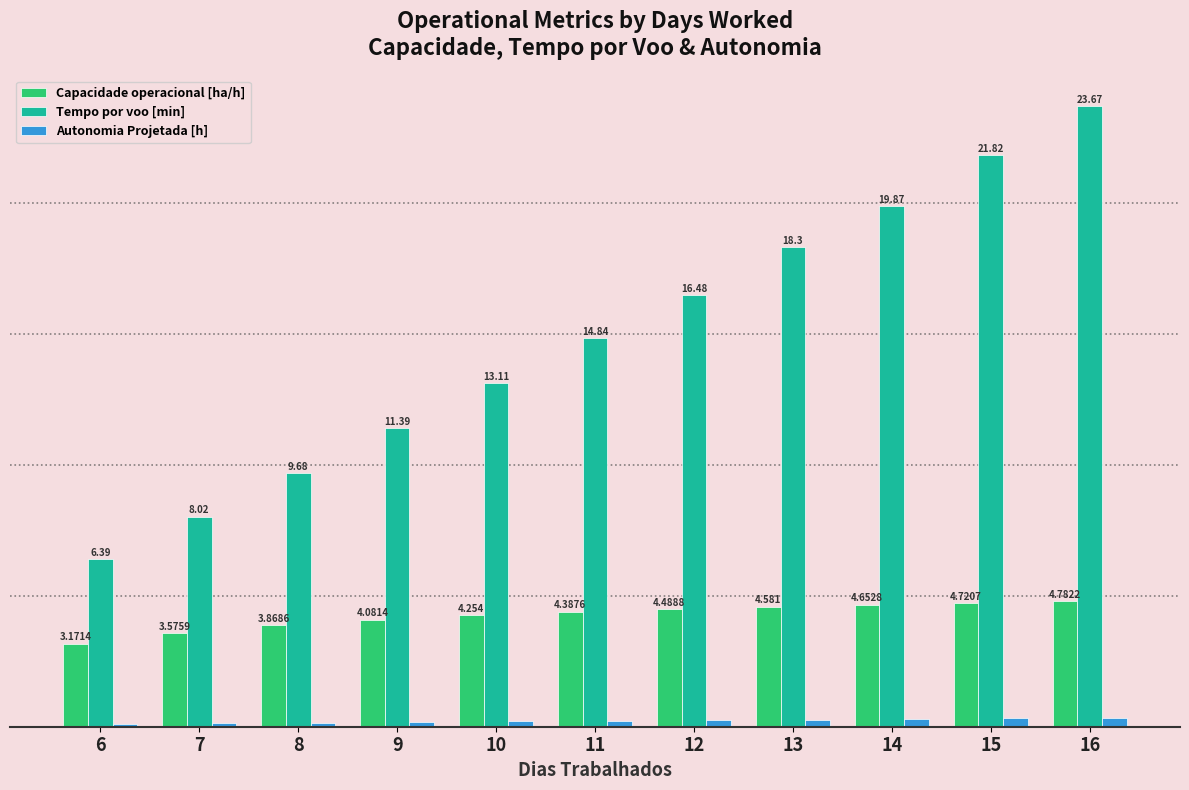

Which series has the largest total across all categories?

Tempo por voo [min]